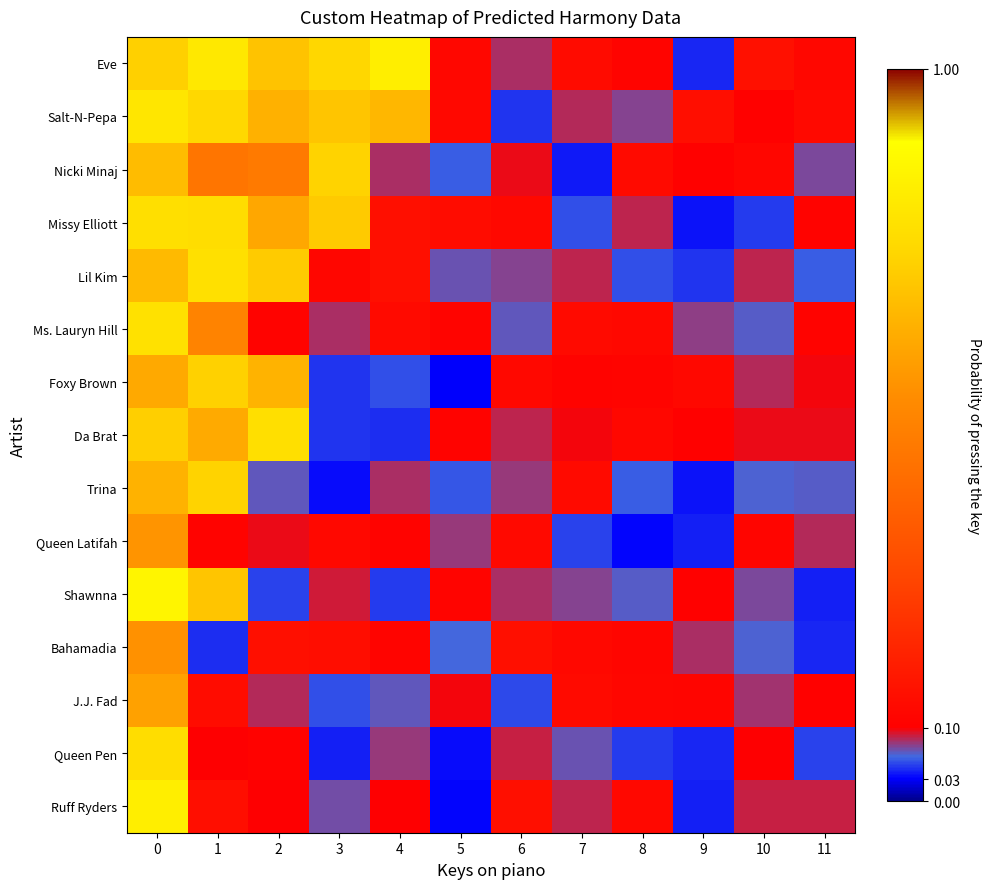

Which has a higher value, 11 or 2?

2